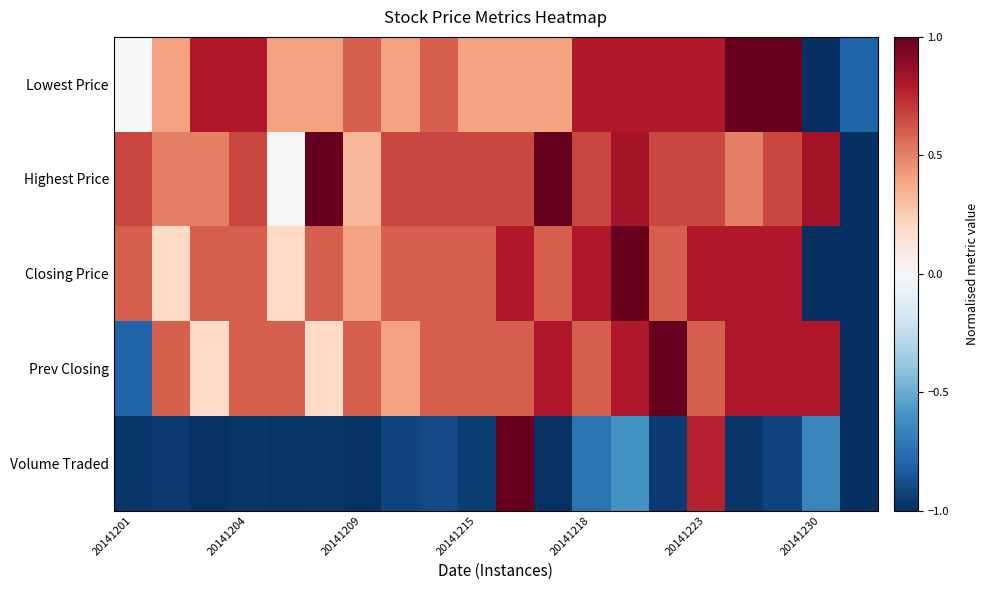

Which series has the largest total across all categories?

Highest Price